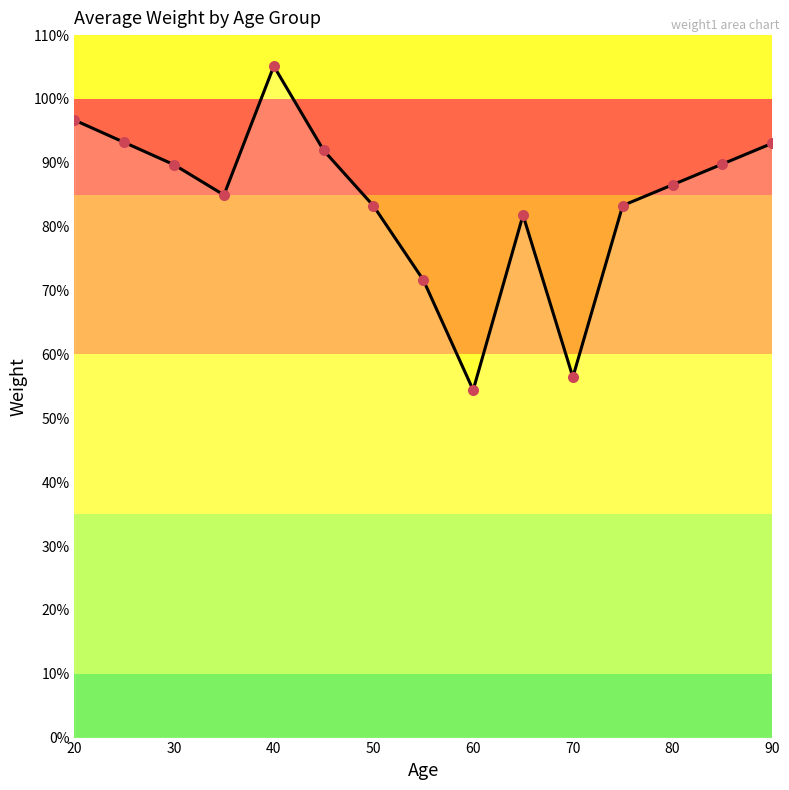

Does the chart have visible grid lines?

No